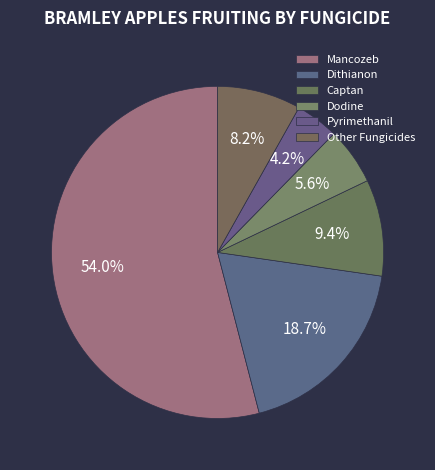

Which category has the biggest portion of the pie?

Mancozeb